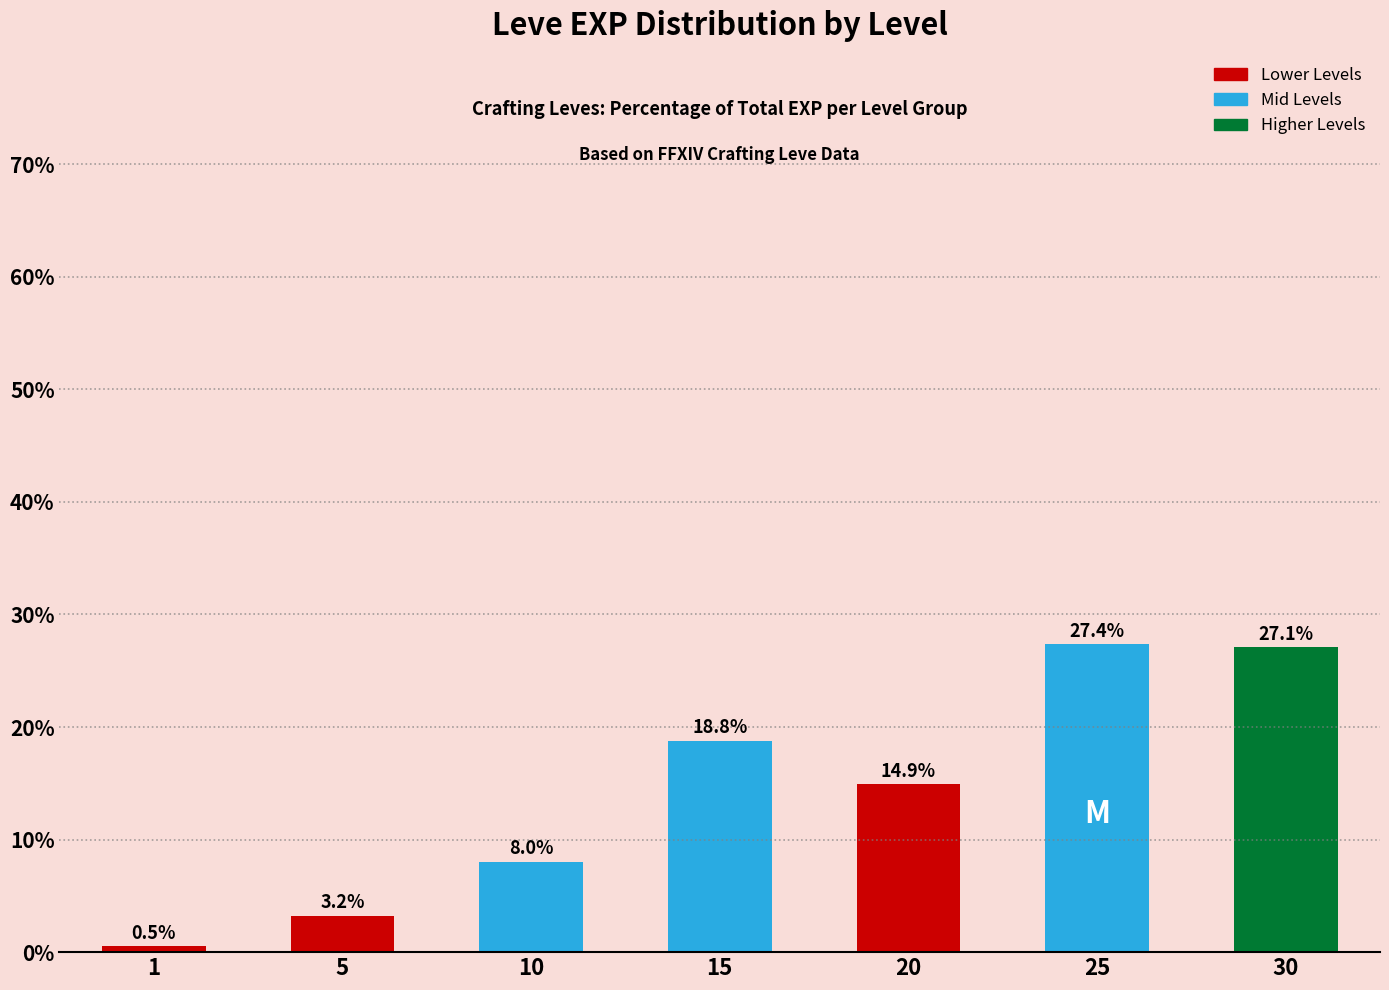

What is the change in value from 5 to 20?

+11.7